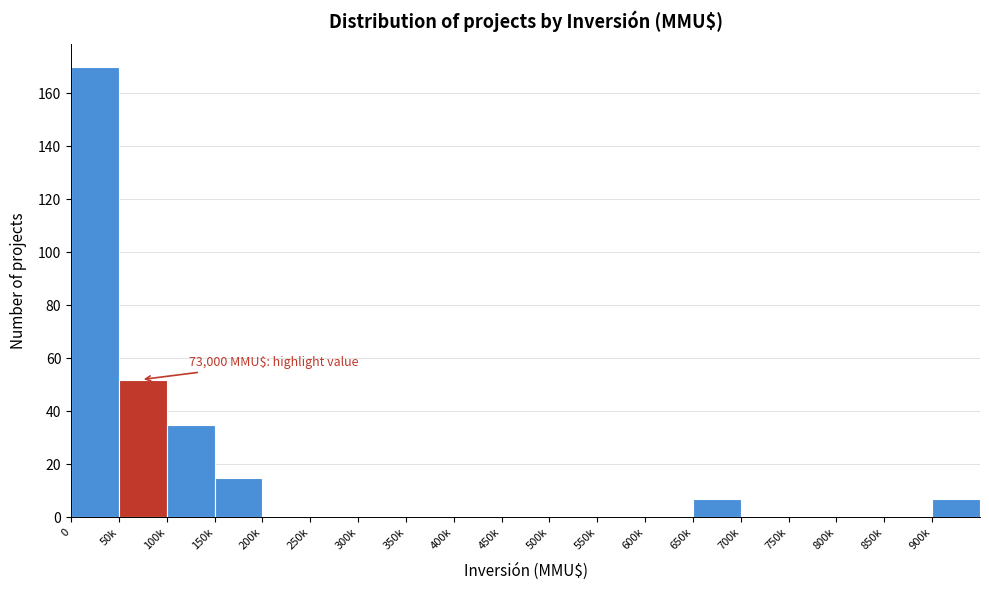

Reading left to right, transcribe all the data shown in this chart.

0=170	50k=52	100k=35	150k=15	200k=0	250k=0	300k=0	350k=0	400k=0	450k=0	500k=0	550k=0	600k=0	650k=7	700k=0	750k=0	800k=0	850k=0	900k=7